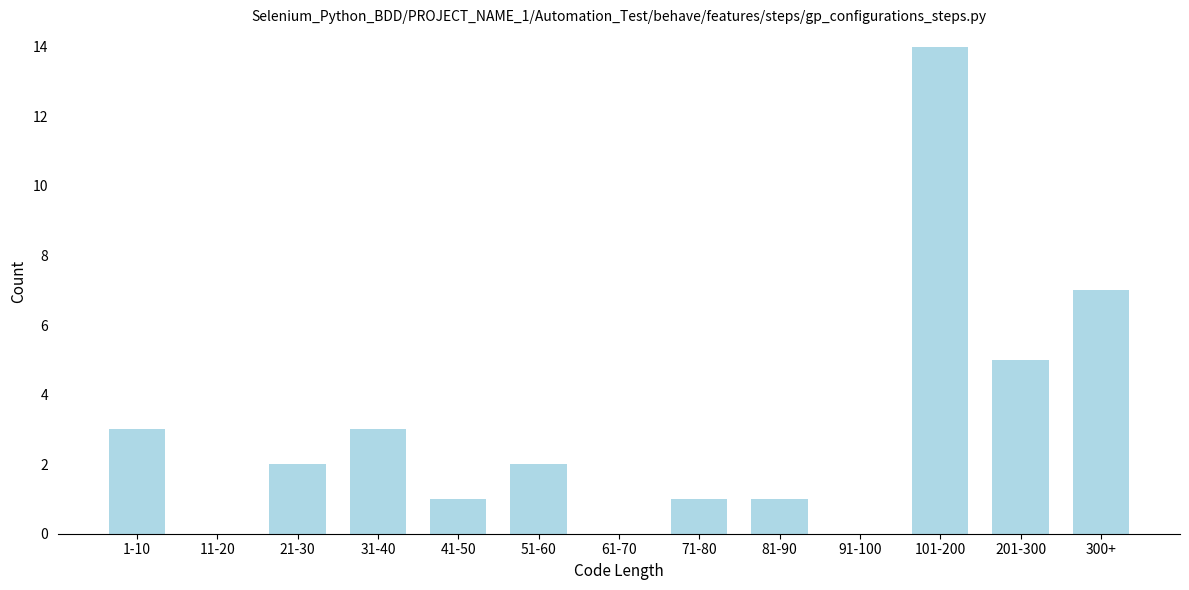

Reading left to right, extract all data points from this chart.

1-10=3	11-20=0	21-30=2	31-40=3	41-50=1	51-60=2	61-70=0	71-80=1	81-90=1	91-100=0	101-200=14	201-300=5	300+=7